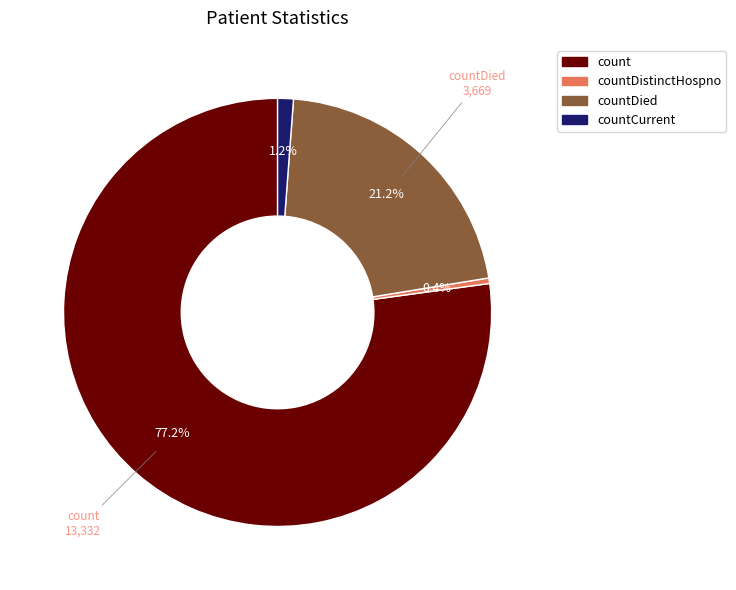

What is the smallest slice in the pie chart?

countDistinctHospno